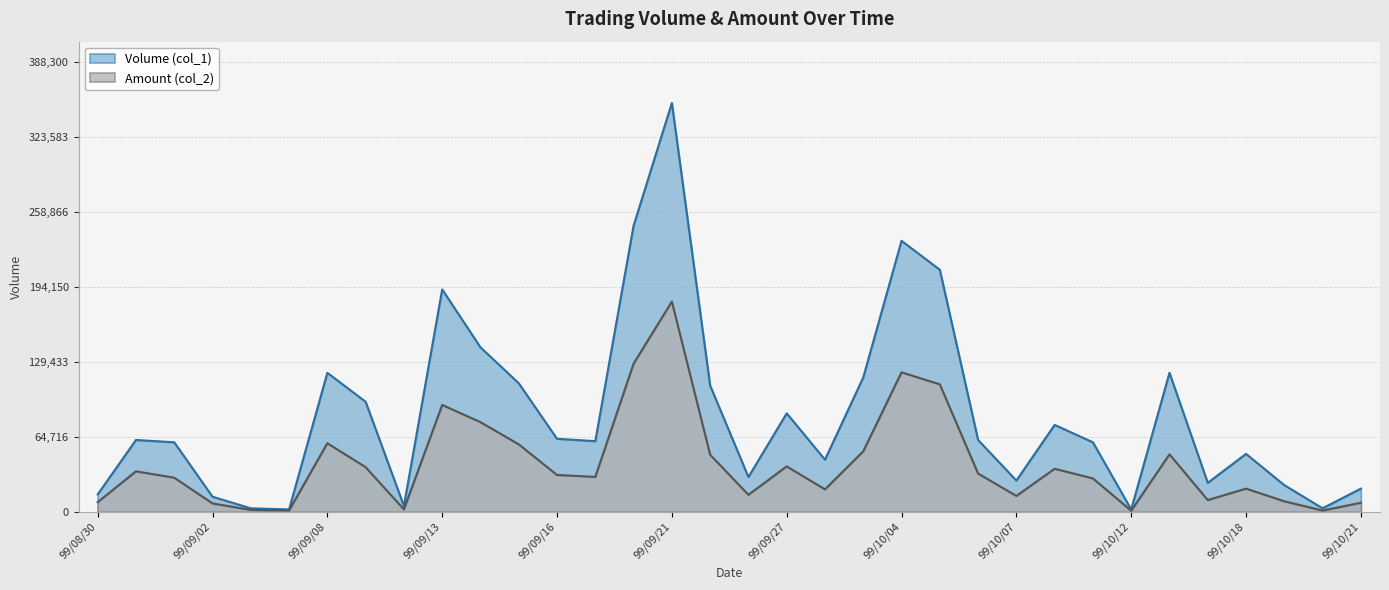

Reading left to right, list all the values displayed in this chart.

Volume (col_1): 15000	62000	60000	13000	3000	2000	120000	95000	5000	192000	142000	111000	63000	61000	247000	353000	109000	30000	85000	45000	116000	234000	209000	62000	27000	75000	60000	2000	120000	25000	50000	23000	3000	20000
Amount (col_2): 8290	34920	29430	7210	1620	1120	59200	38500	2100	92250	77400	58230	31790	30120	127890	181510	49270	14660	39190	19350	52220	120440	110040	32990	13700	37150	28800	920	49600	10100	20000	9060	1080	7800